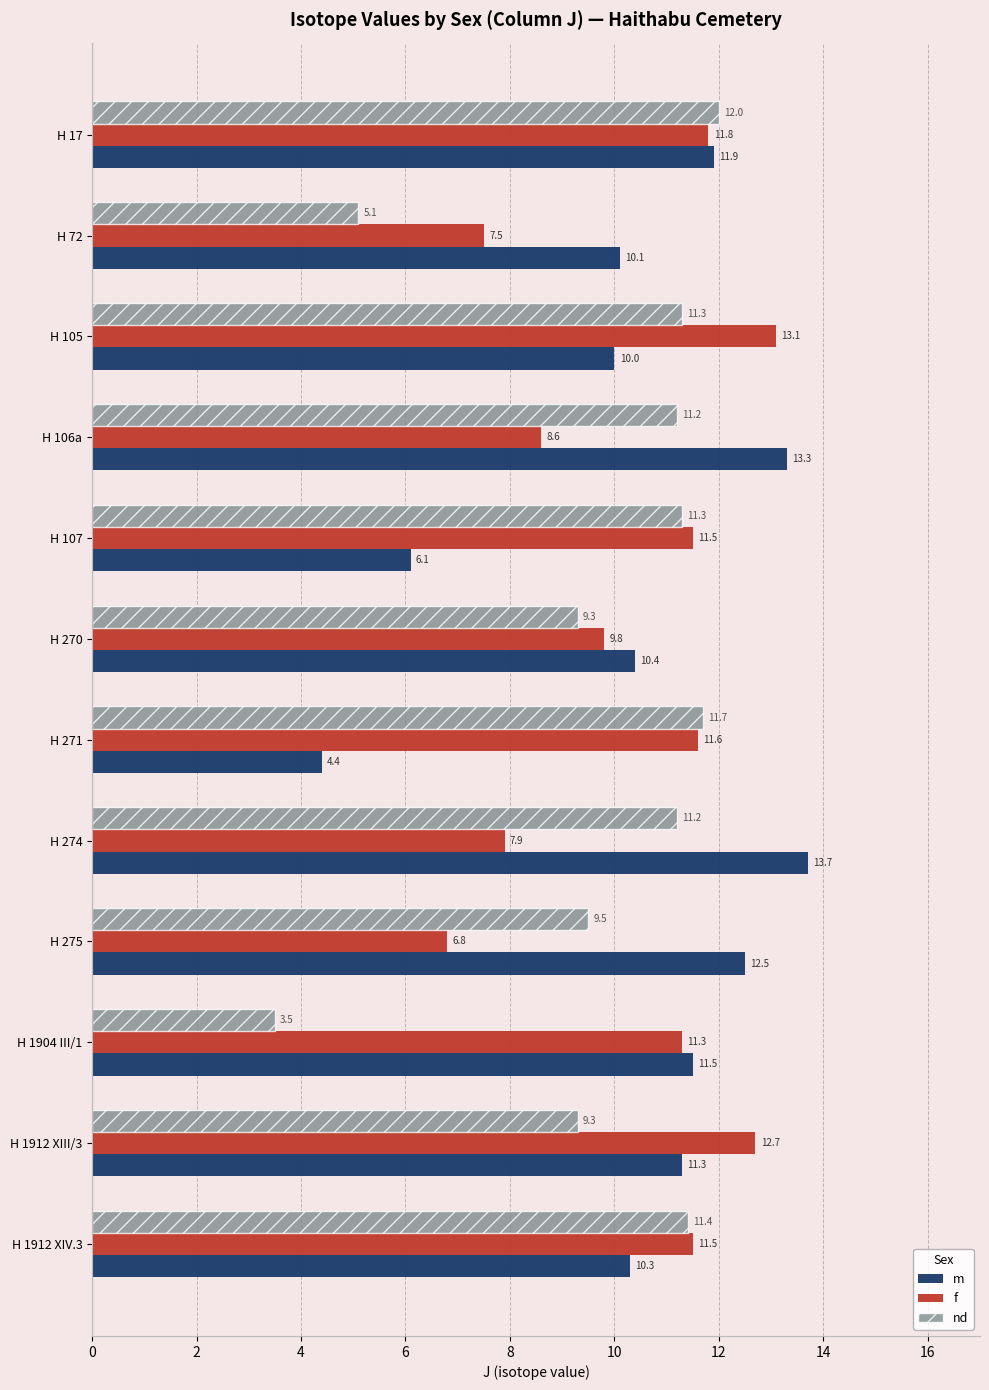

Read the f value at H 106a.

8.6